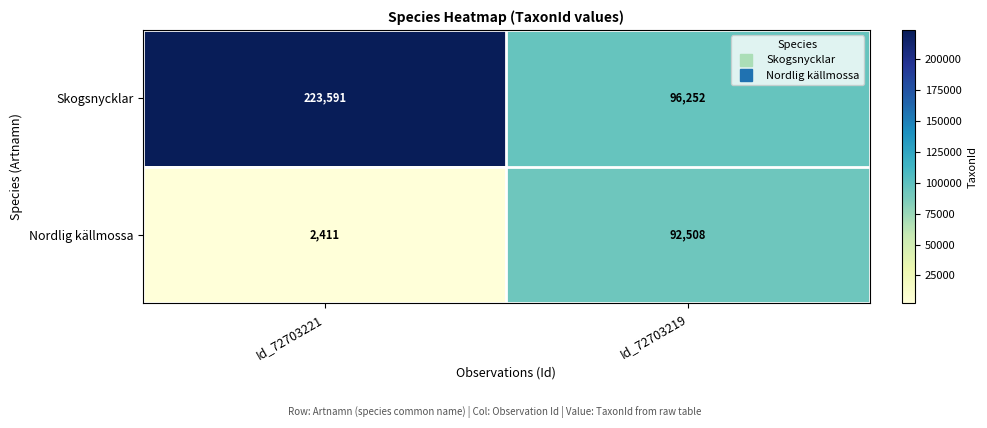

Reading left to right, extract all data points from this chart.

Skogsnycklar: 223591	96252
Nordlig källmossa: 2411	92508